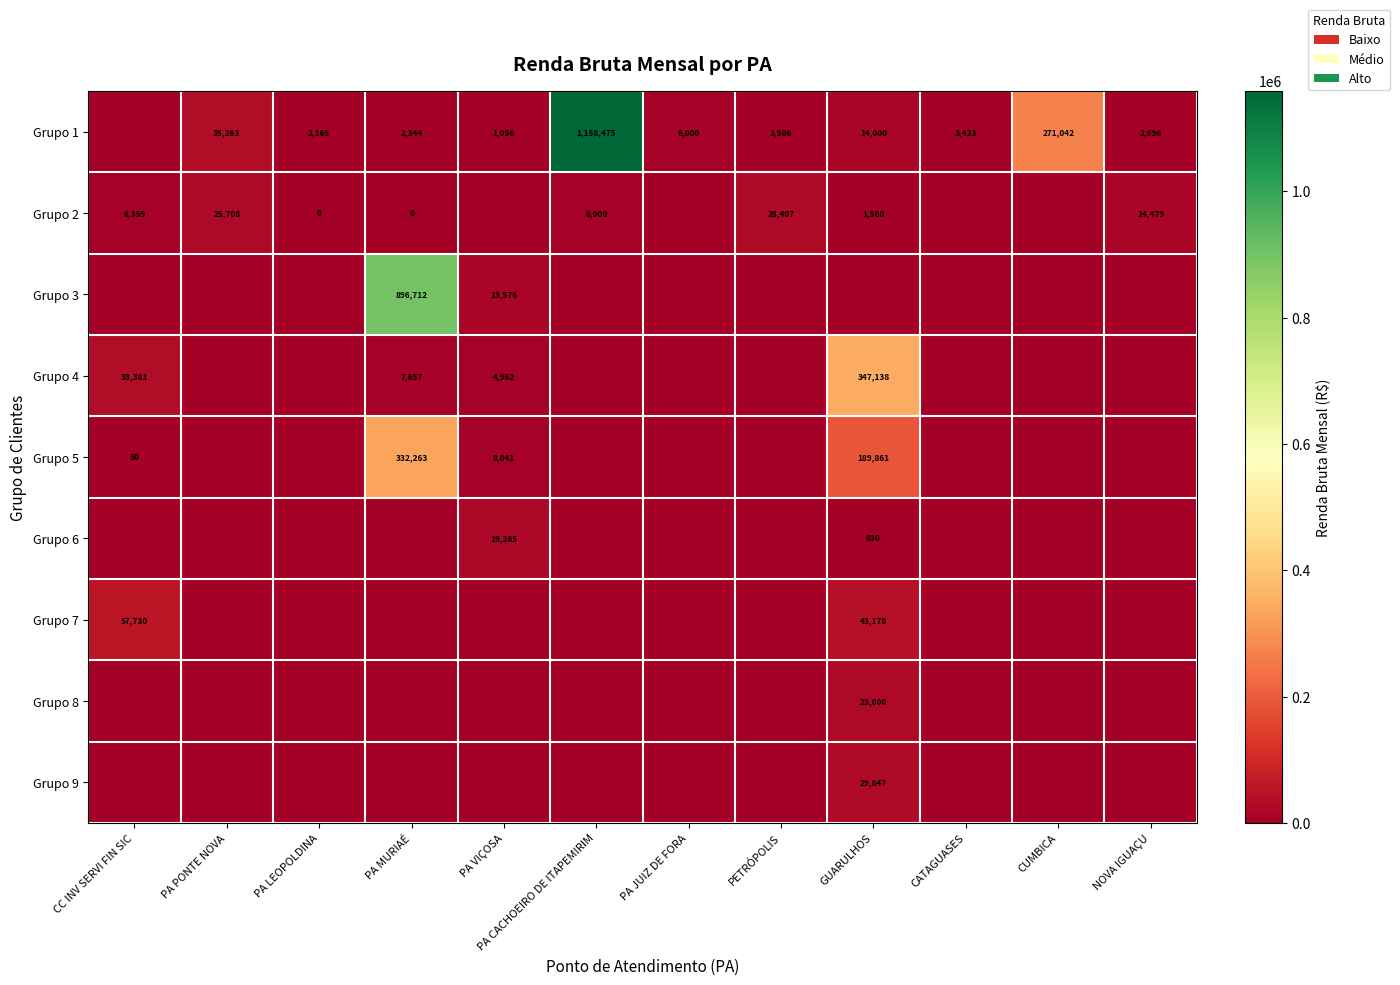

The Grupo 6 series shows 19285 at PA VIÇOSA. True or false?

True